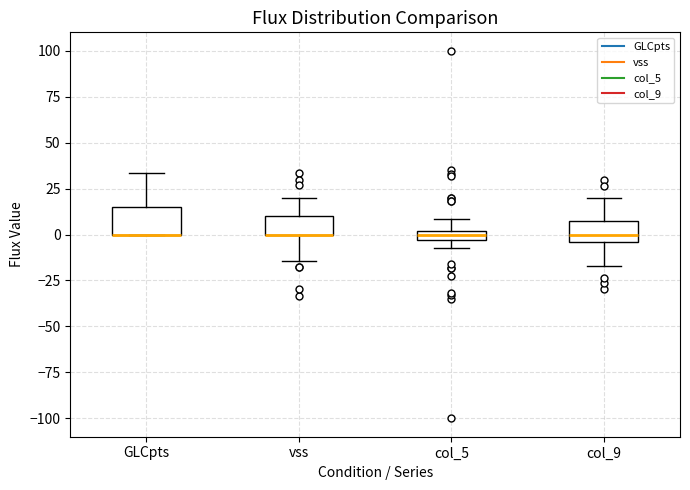

Where is the upper edge of the box for vss on the y-axis? The values are not printed on the chart, so give them approximately, as read against the axis.

10